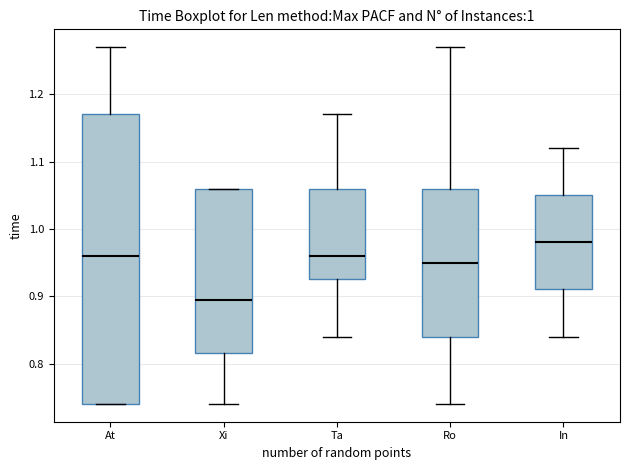

Where does the median line of the box for Xi sit on the y-axis? The values are not printed on the chart, so give them approximately, as read against the axis.

0.90